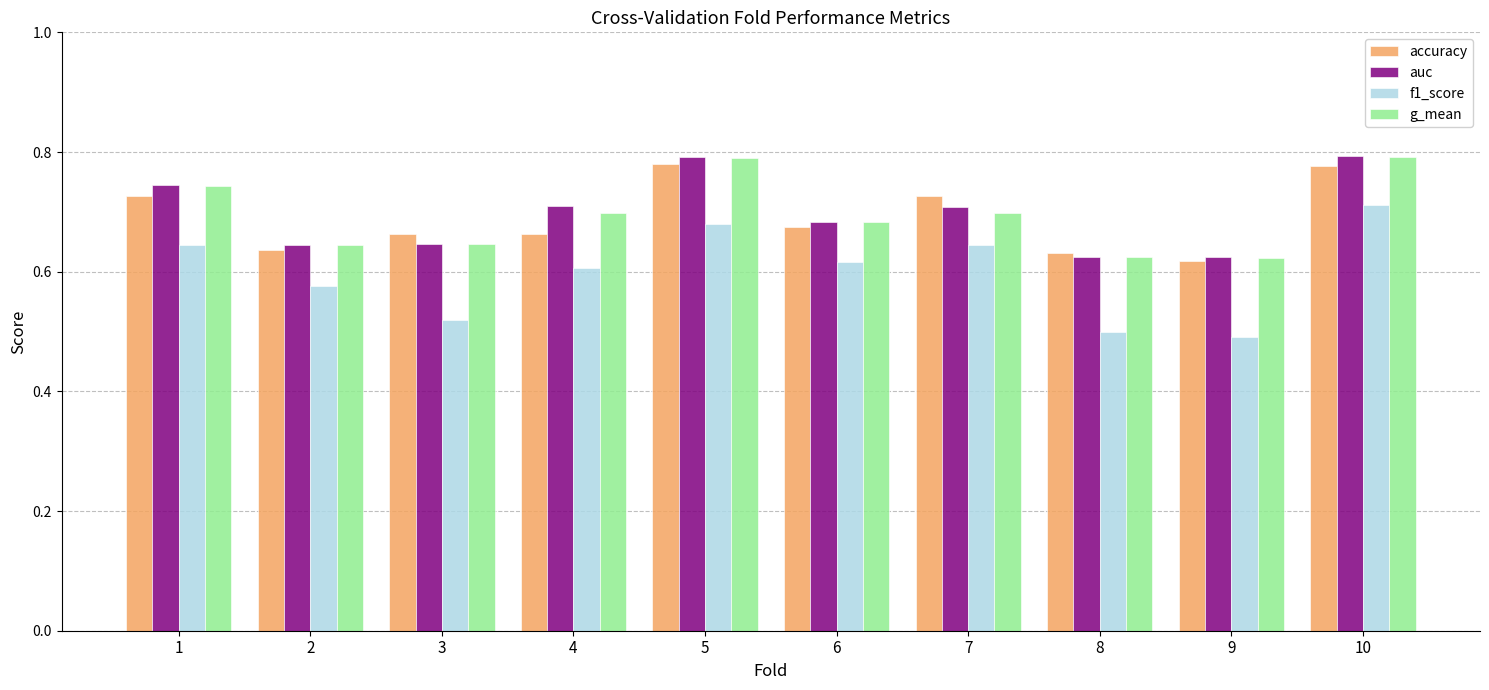

Count the accuracy values in the range 0 to 1.

10